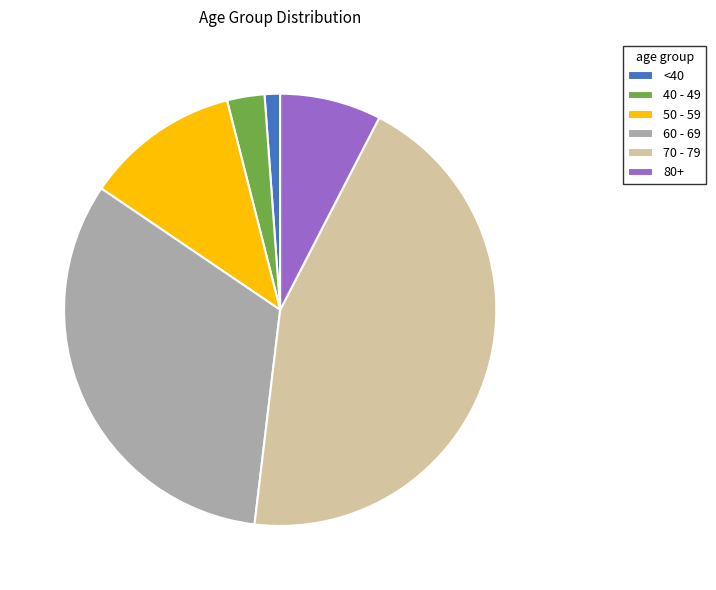

Between 70 - 79 and 40 - 49, which is larger?

70 - 79